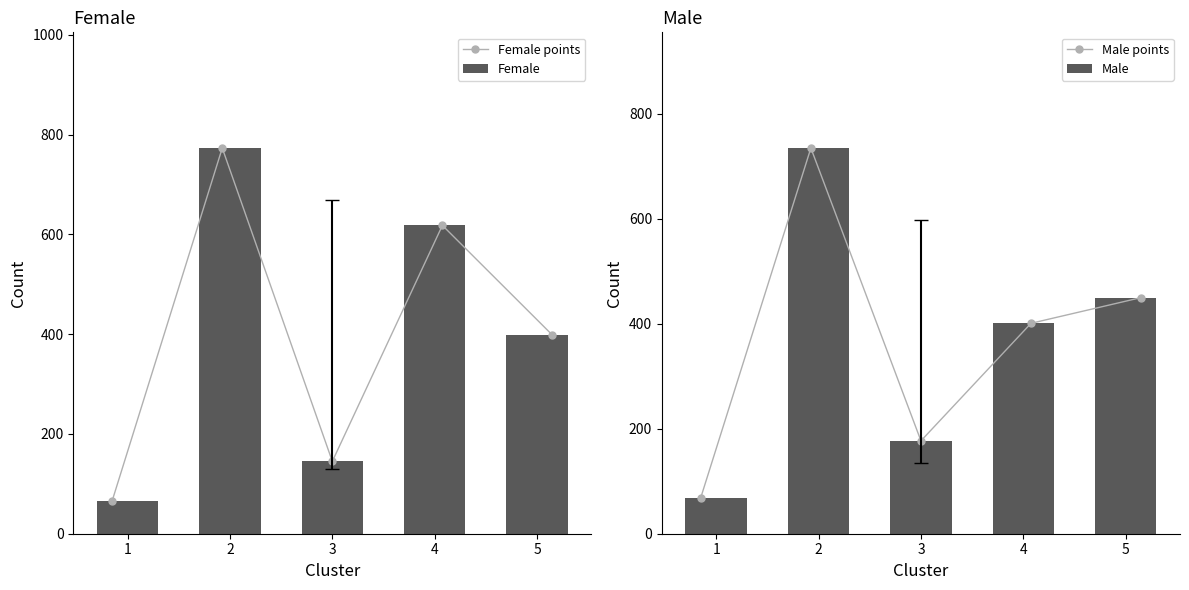

What is the average value of the Male series?

366